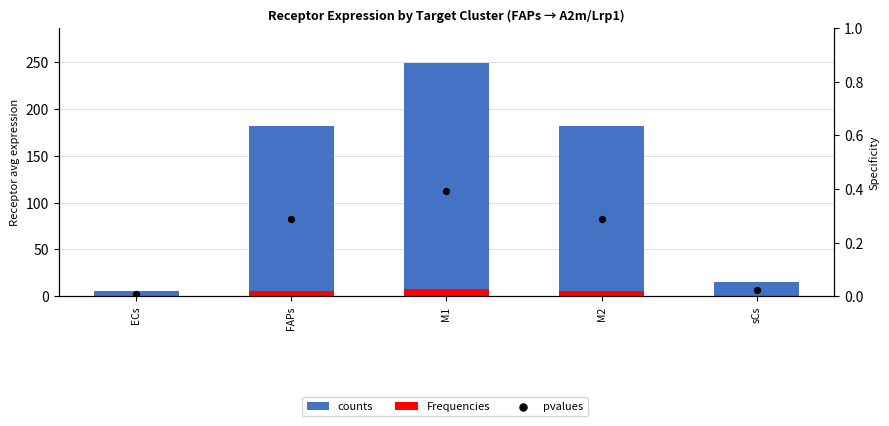

Is the value of counts at M1 greater than the value of pvalues at sCs?

Yes